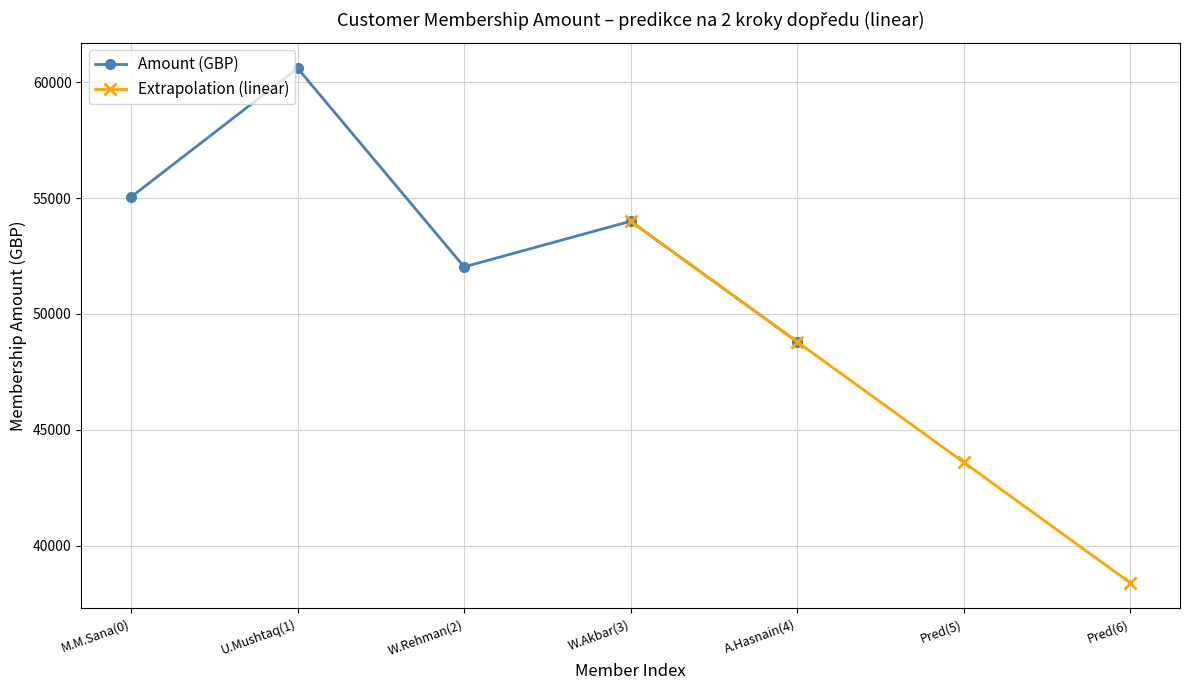

True or false: Amount (GBP) has more than 0 interior local peaks.

True